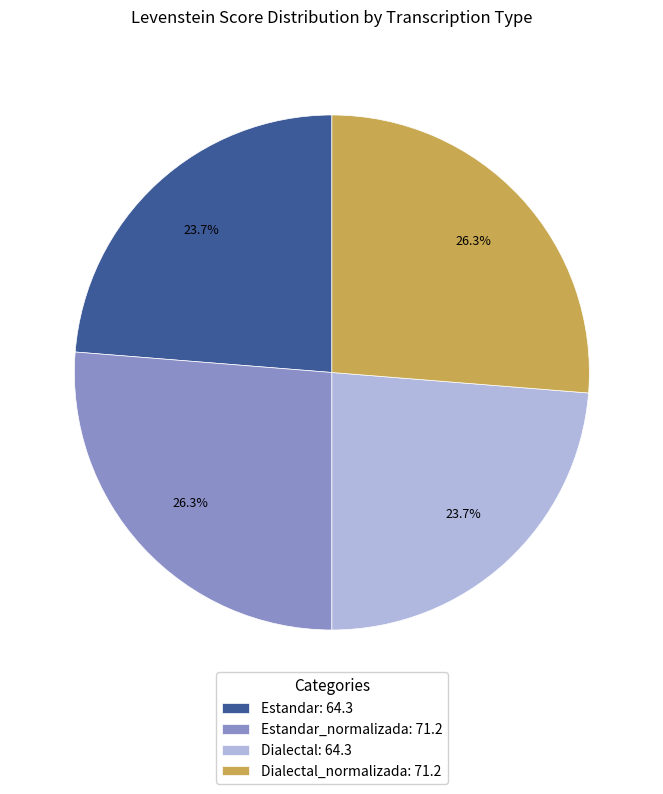

What portion of the pie excludes Dialectal_normalizada: 71.2?

73.7%